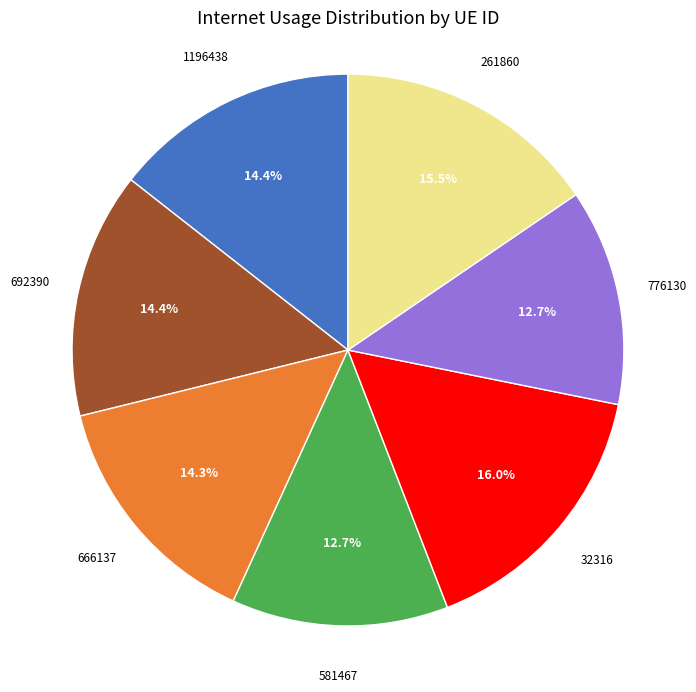

Does any single category account for the majority?

No